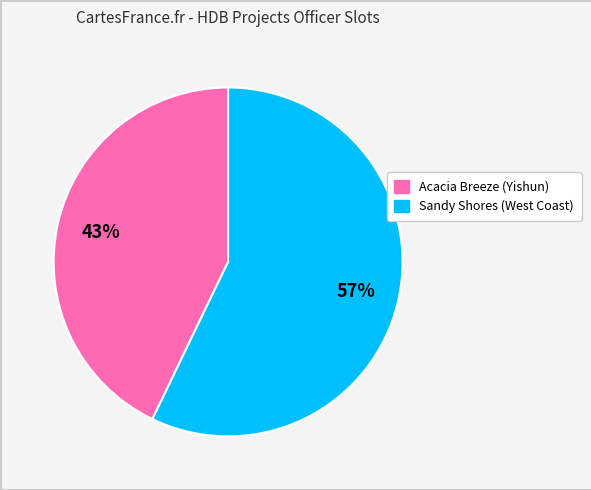

Which slice is the largest?

Sandy Shores (West Coast)